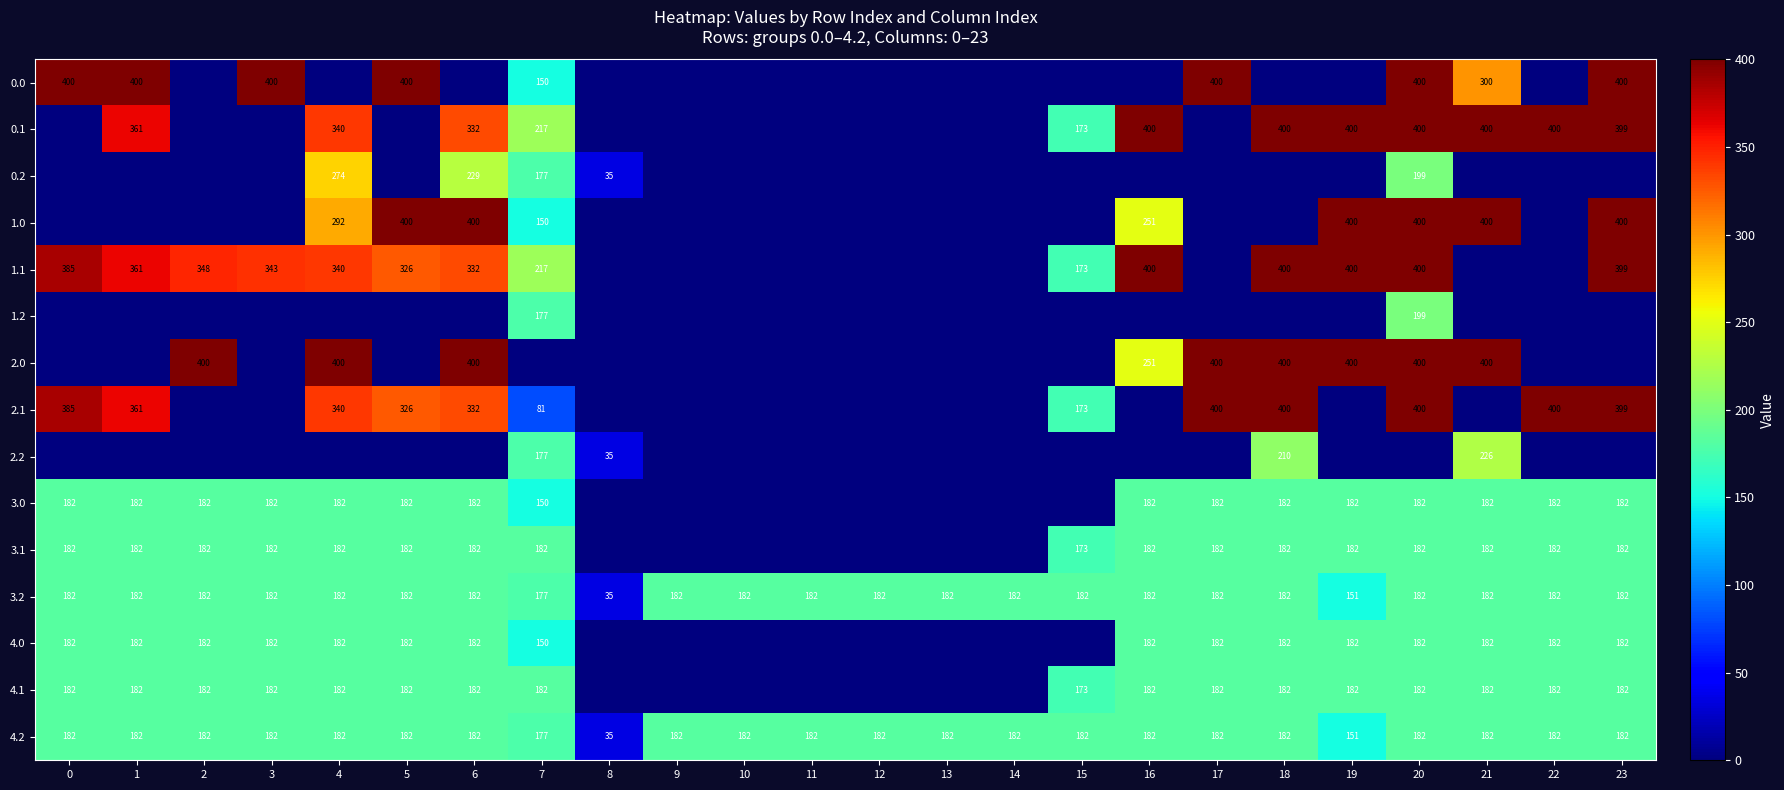

What is the difference between the maximum and second lowest values in the 4.2 series?

31